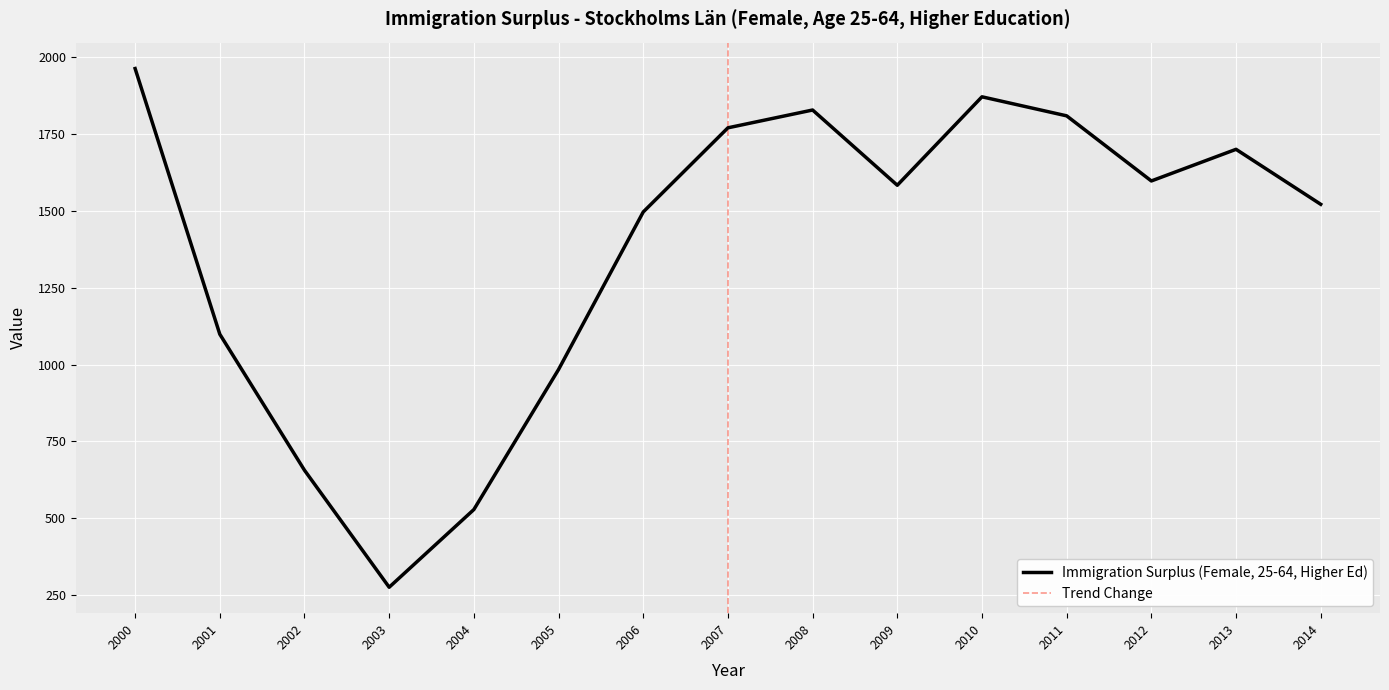

Read the value at 2005, to the nearest 50.

1000